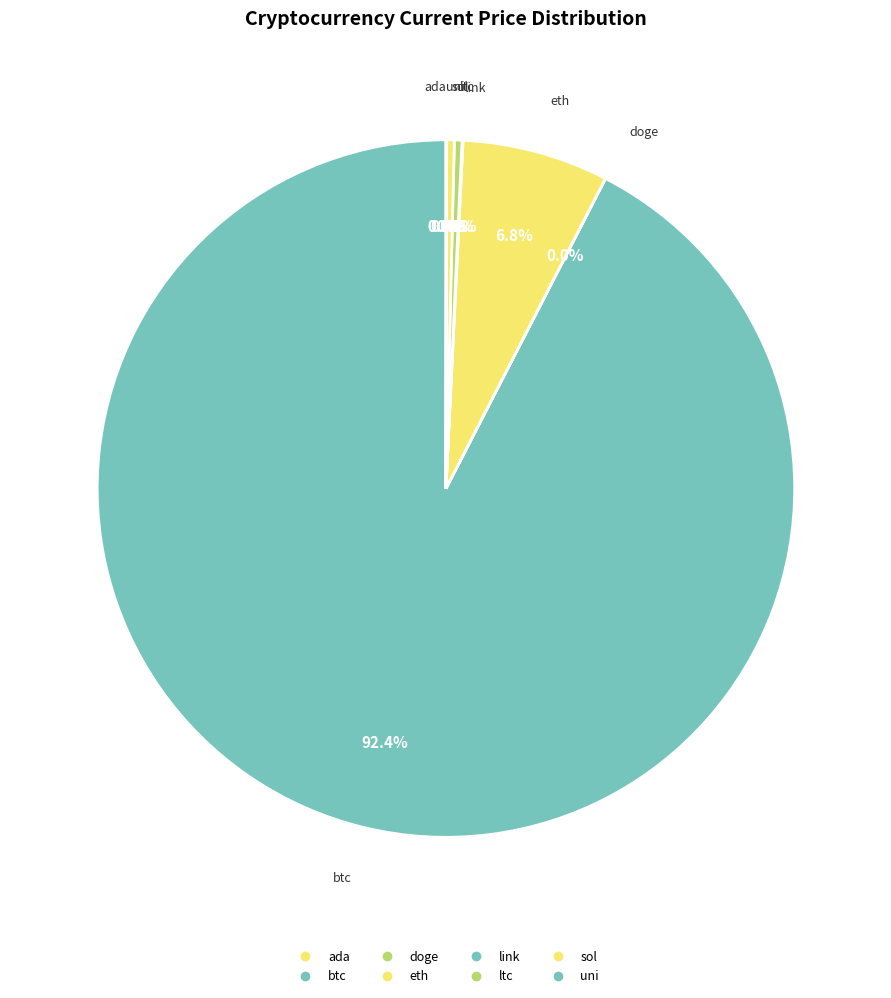

The uni slice represents 0% of the pie. True or false?

True